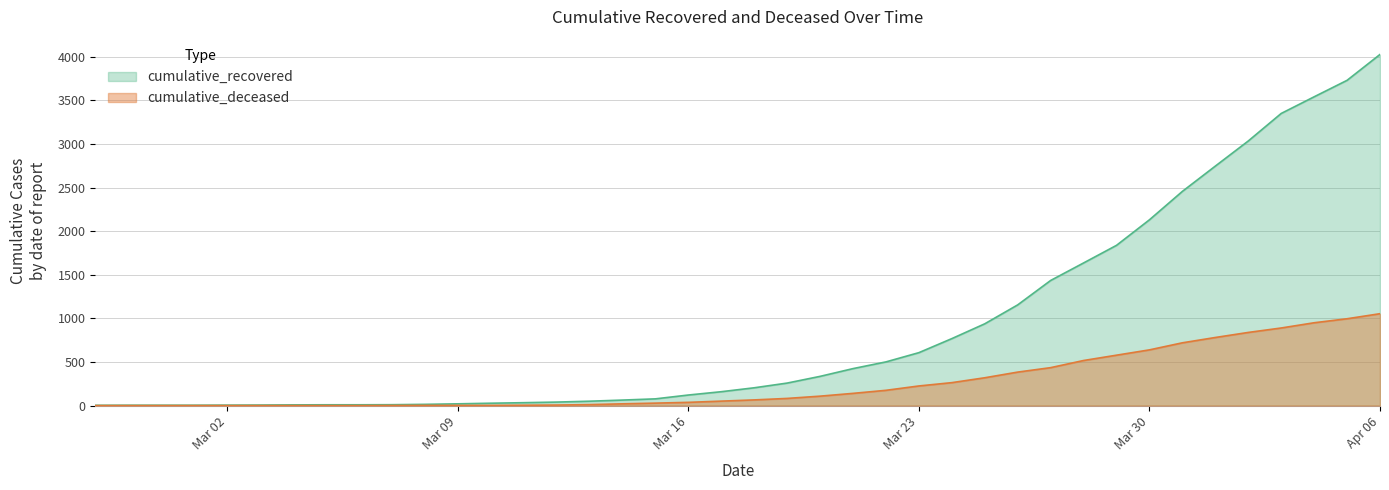

What is the value of the cumulative_recovered point at the 33rd from the left?

2131